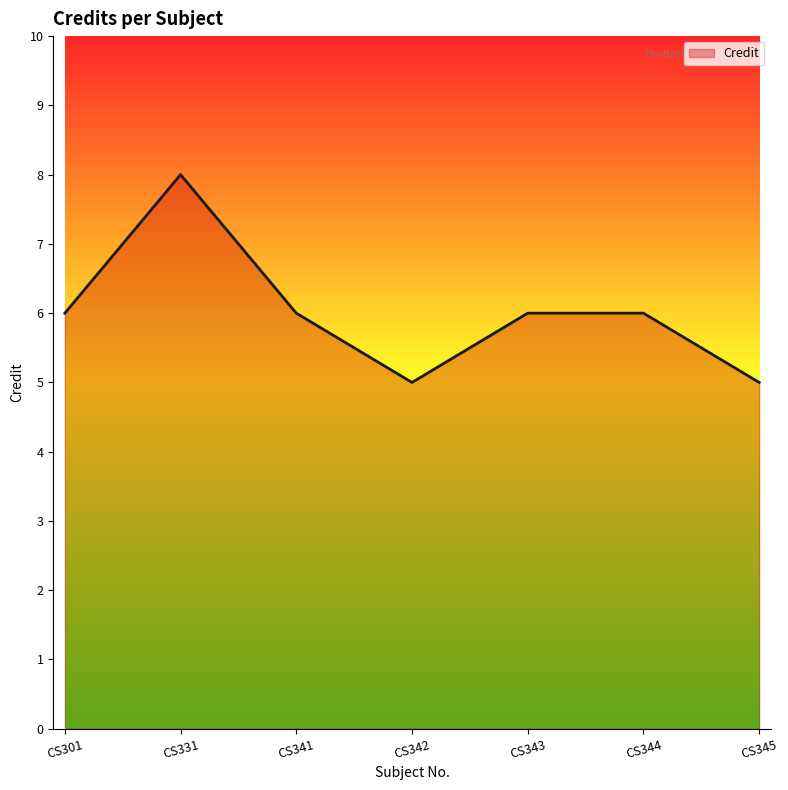

How many categories are shown in the chart?

7